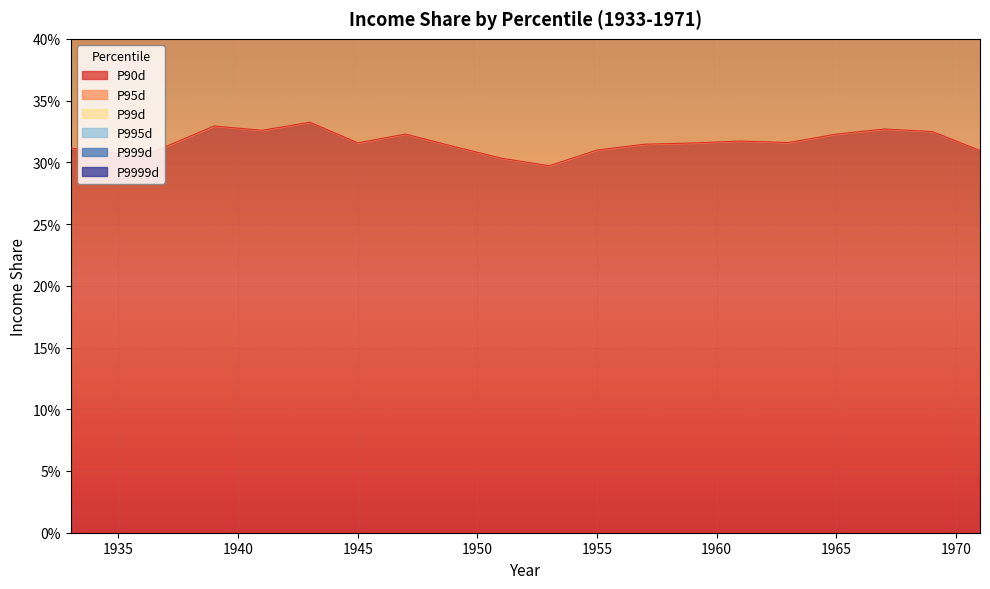

Reading left to right, extract all data points from this chart.

P90d: 0.3	0.3	0.3	0.3	0.3	0.3	0.3	0.3	0.3	0.3	0.3	0.3	0.3	0.3	0.3	0.3	0.3	0.3	0.3	0.3
P95d: 0.2	0.2	0.2	0.2	0.2	0.2	0.2	0.2	0.2	0.2	0.2	0.2	0.2	0.2	0.2	0.2	0.2	0.2	0.2	0.2
P99d: 0.1	0.1	0.1	0.1	0.1	0.1	0.1	0.1	0.1	0.1	0.1	0.1	0.1	0.1	0.1	0.1	0.1	0.1	0.1	0.1
P995d: 0.1	0.1	0.1	0.1	0.1	0.1	0.1	0.1	0.1	0.1	0.1	0.1	0.1	0.1	0.1	0.1	0.1	0.1	0.1	0.1
P999d: 0.0	0.0	0.0	0.0	0.0	0.0	0.0	0.0	0.0	0.0	0.0	0.0	0.0	0.0	0.0	0.0	0.0	0.0	0.0	0.0
P9999d: 0.0	0.0	0.0	0.0	0.0	0.0	0.0	0.0	0.0	0.0	0.0	0.0	0.0	0.0	0.0	0.0	0.0	0.0	0.0	0.0